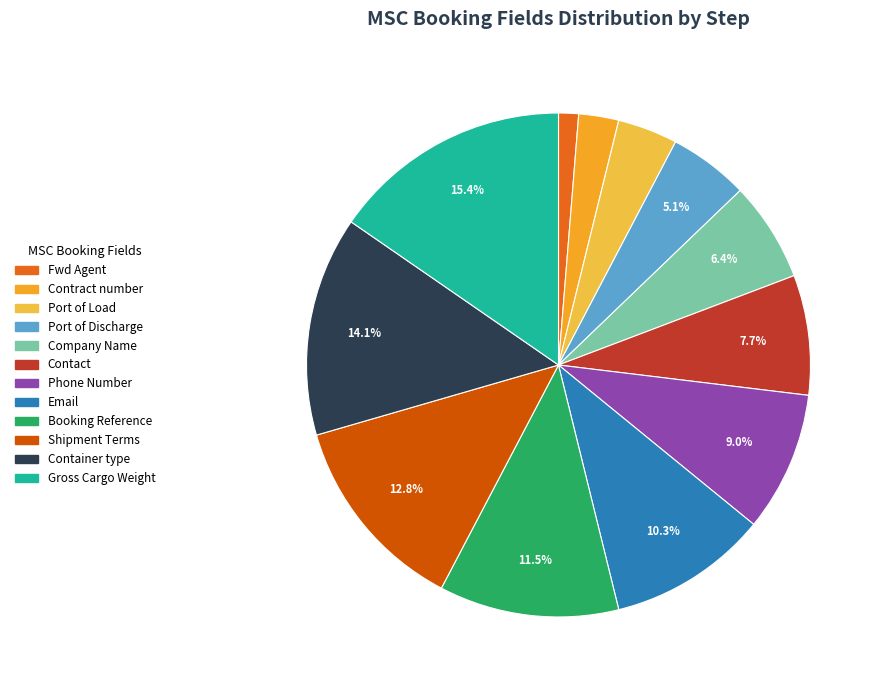

Which slice is the smallest?

Fwd Agent